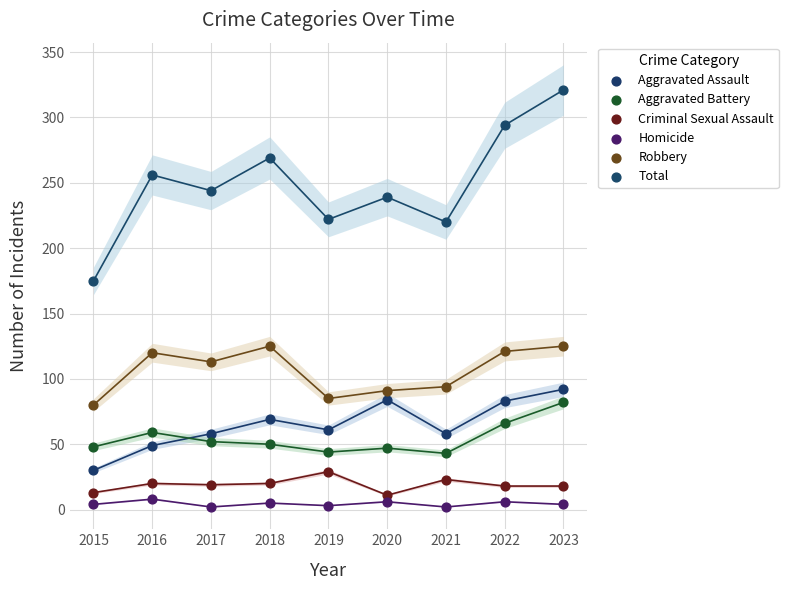

Which series has the widest spread of Y values?

Total